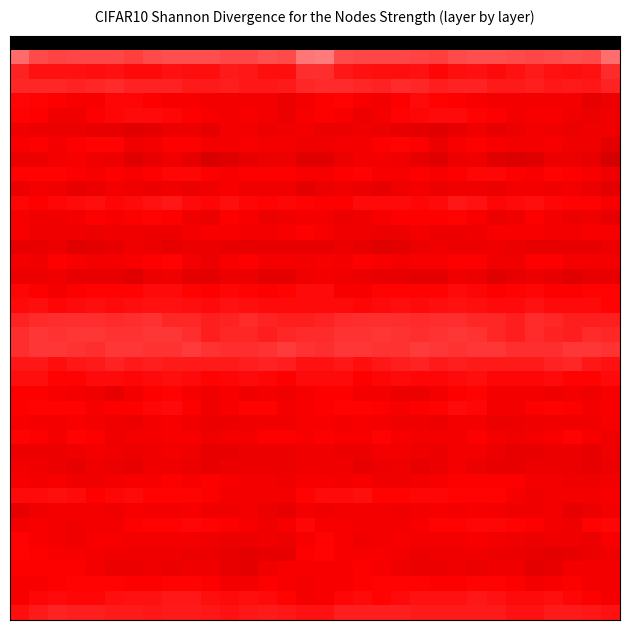

At how many categories does at least one series exceed 42?

4